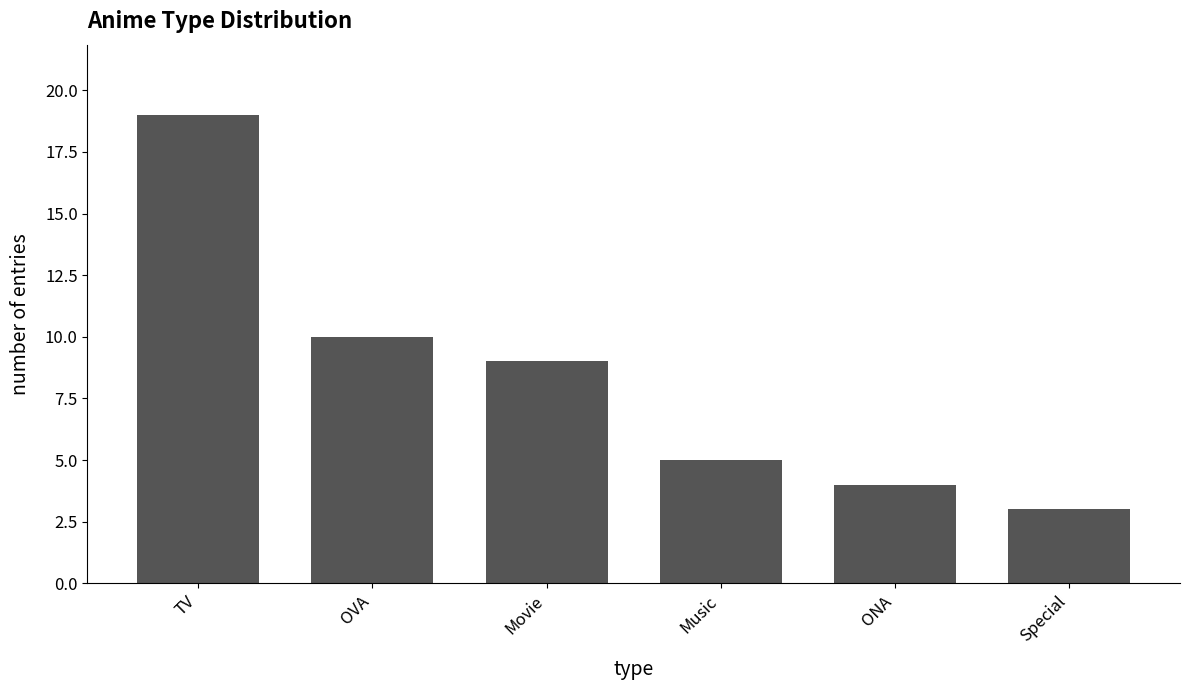

What position from the right is Movie?

4